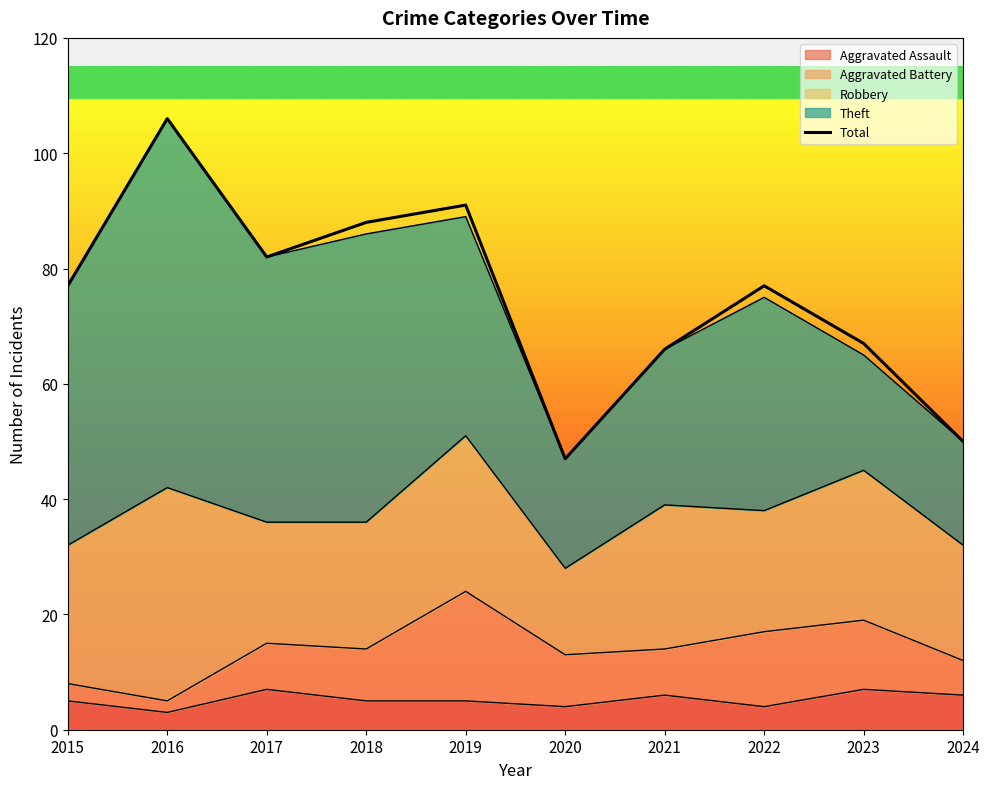

Reading left to right, transcribe all the data shown in this chart.

2015=77	2016=106	2017=82	2018=88	2019=91	2020=47	2021=66	2022=77	2023=67	2024=50